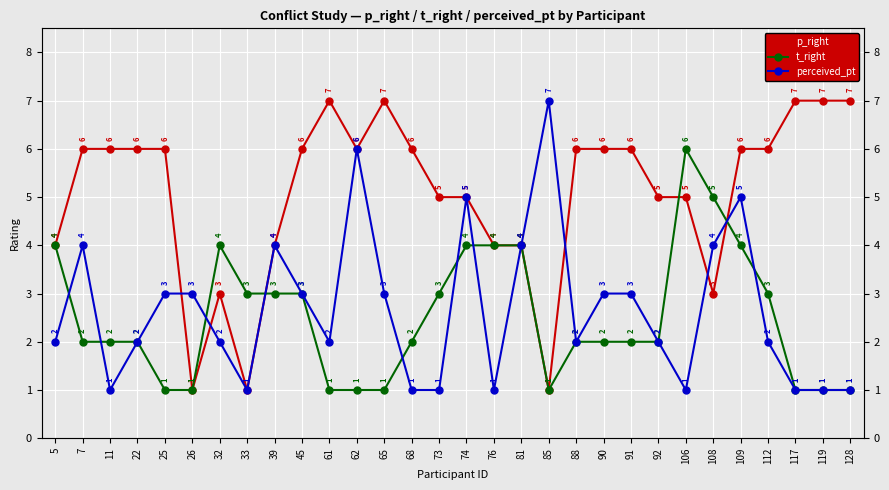

What is the sum of all perceived_pt values?

80